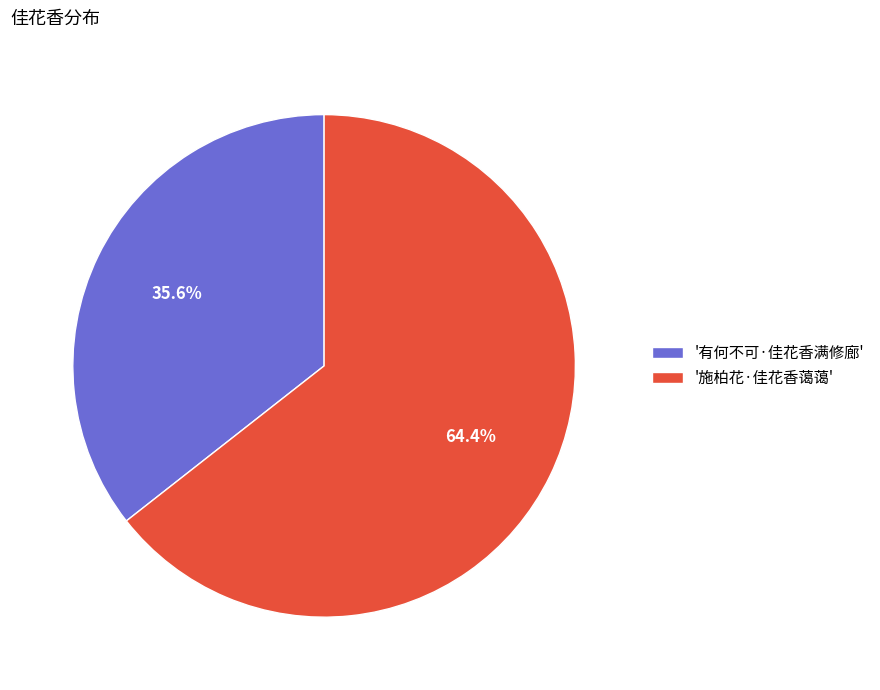

Which slice represents more than half of the pie?

'施柏花·佳花香蔼蔼'